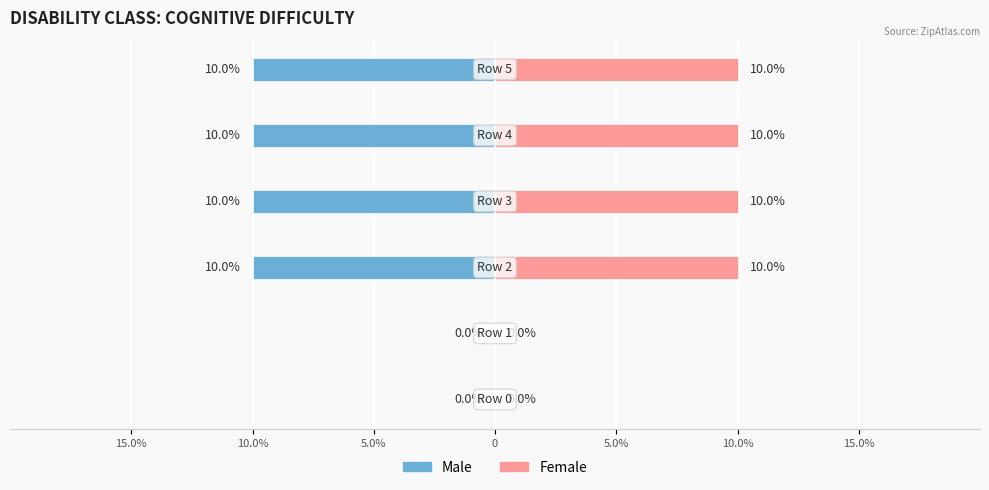

How many bars are there in each group?

2